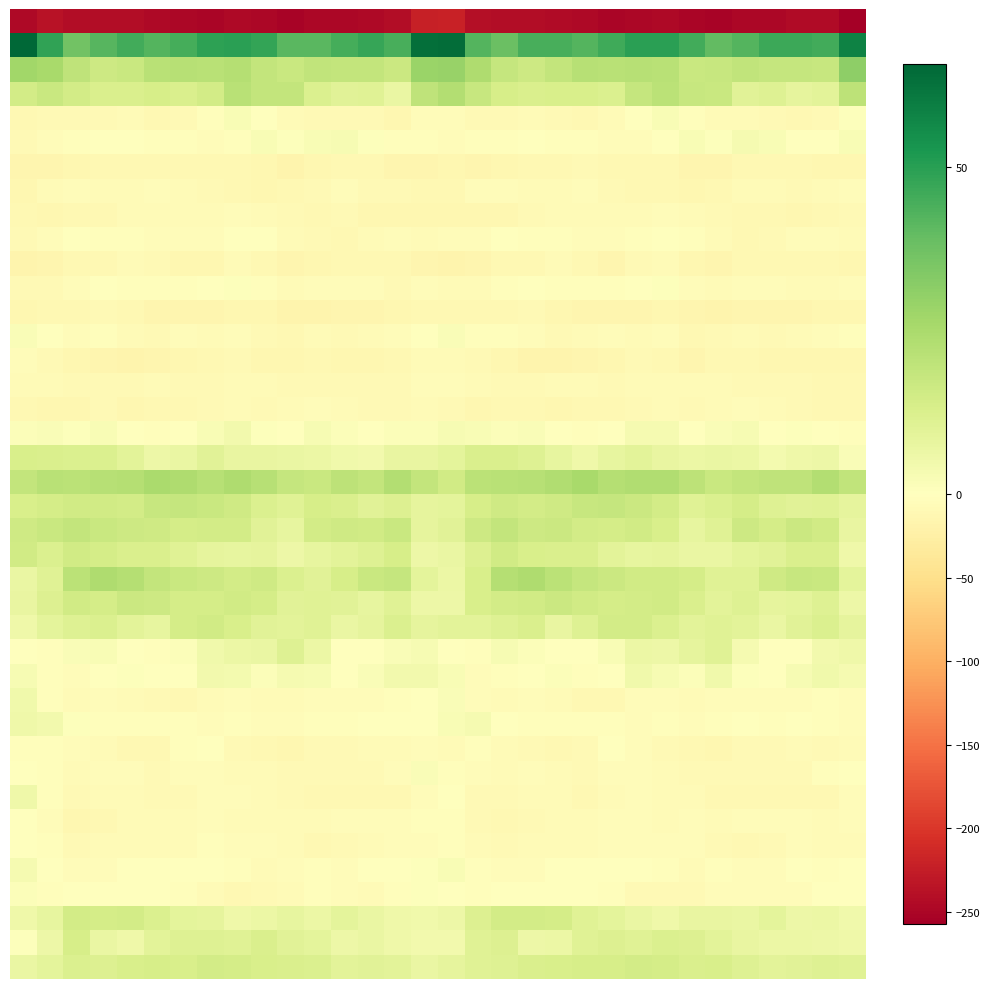

At which category is the sum across all series the highest?

16